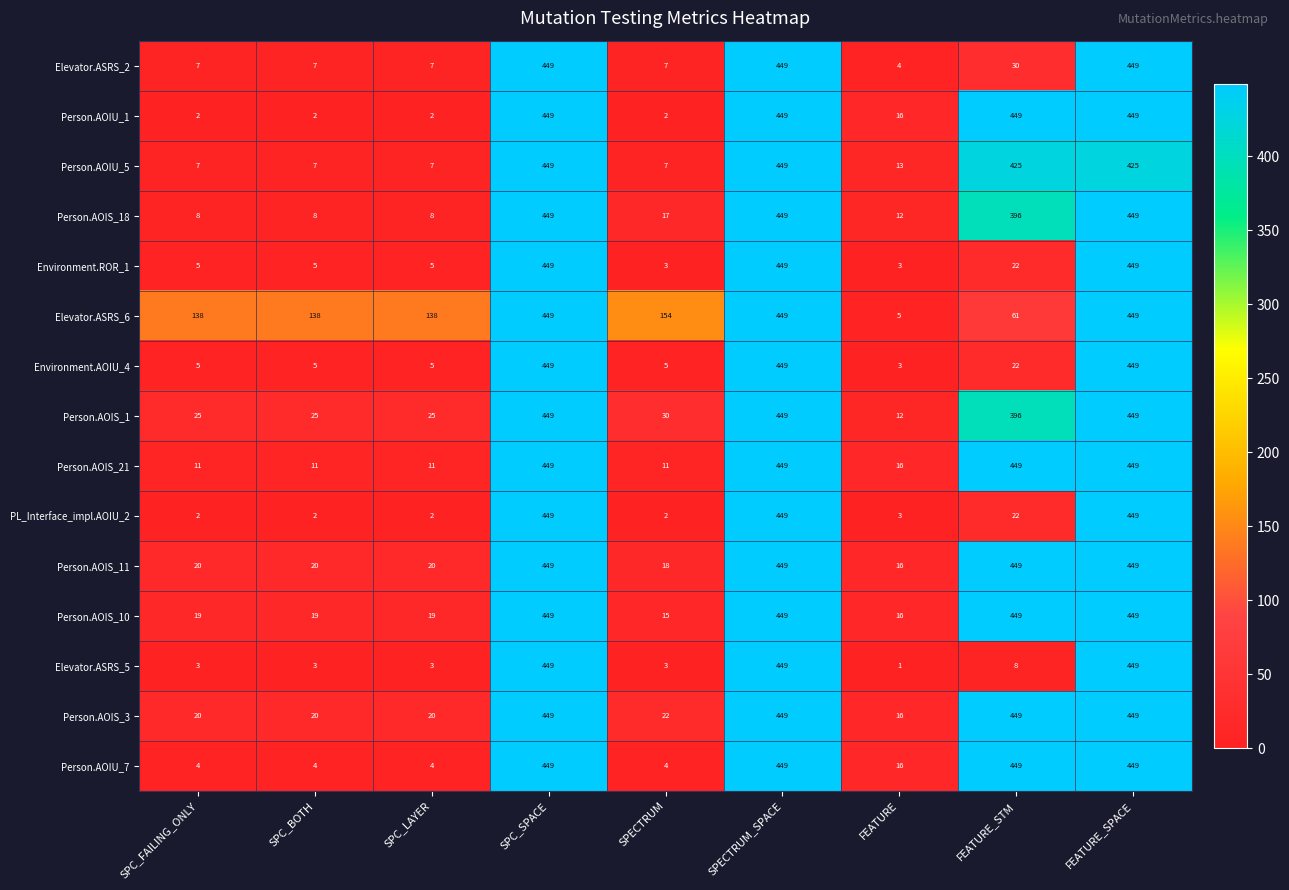

How many data points does each series have?

9